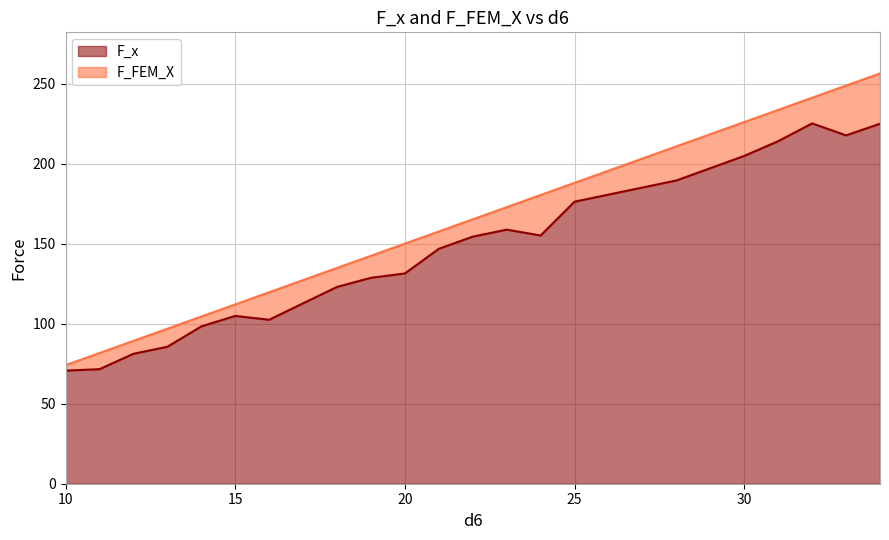

Does the chart display data point markers on the line(s)?

No